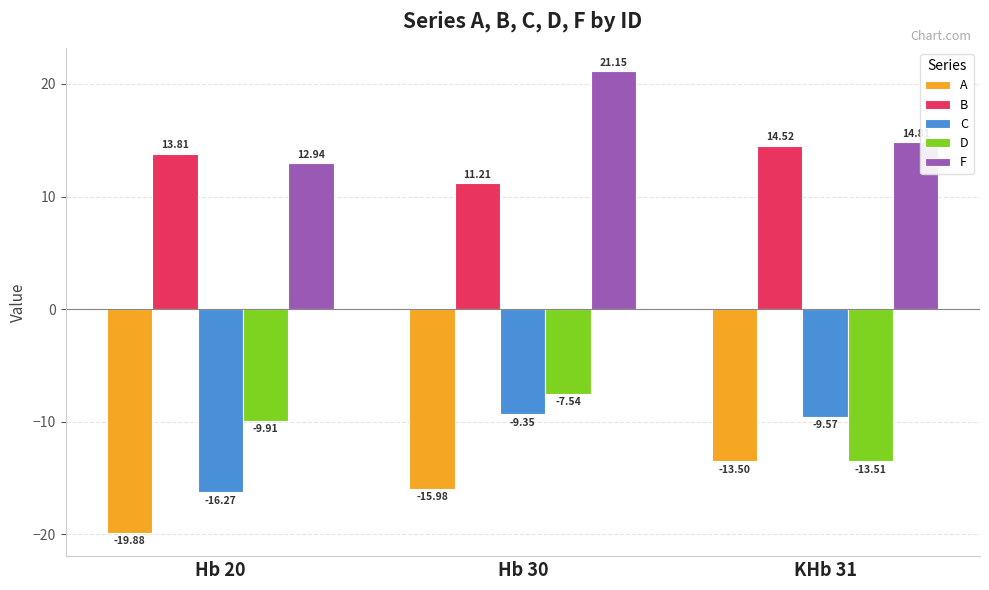

Between Hb 20 and Hb 30, which series saw the biggest shift?

F